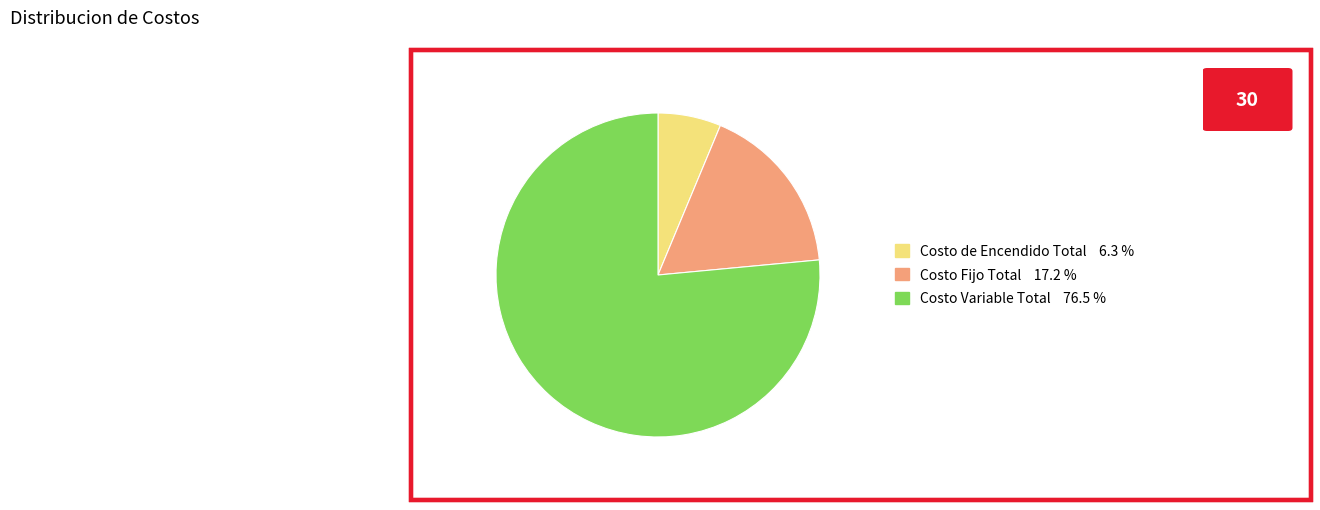

Which has a higher value, Costo Fijo Total or Costo Variable Total?

Costo Variable Total